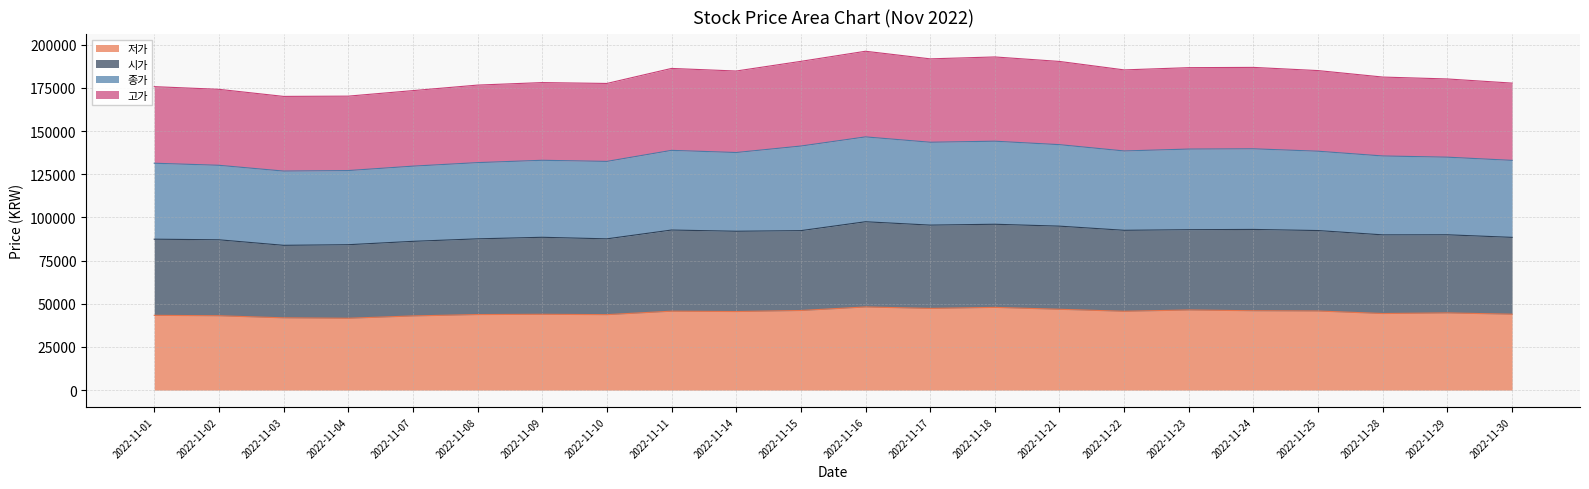

What is the total value across all series at 2022-11-21?

190350